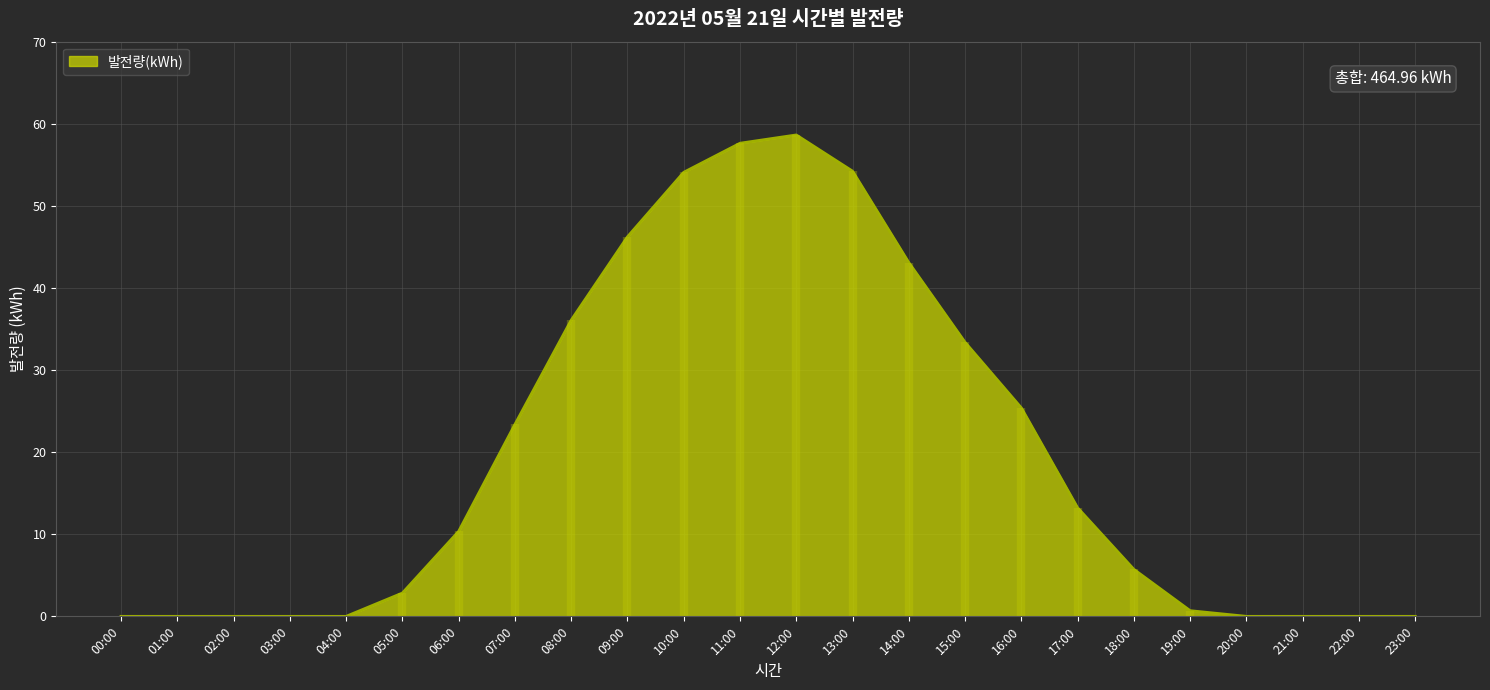

What is the average value?

19.4